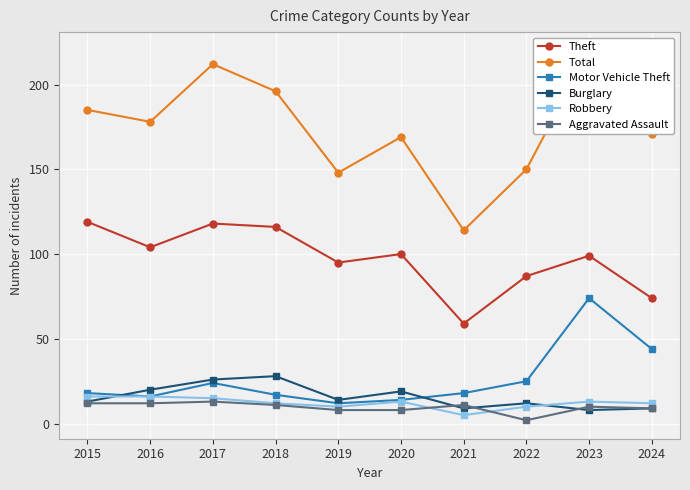

How many values in the Theft series are below 100?

5